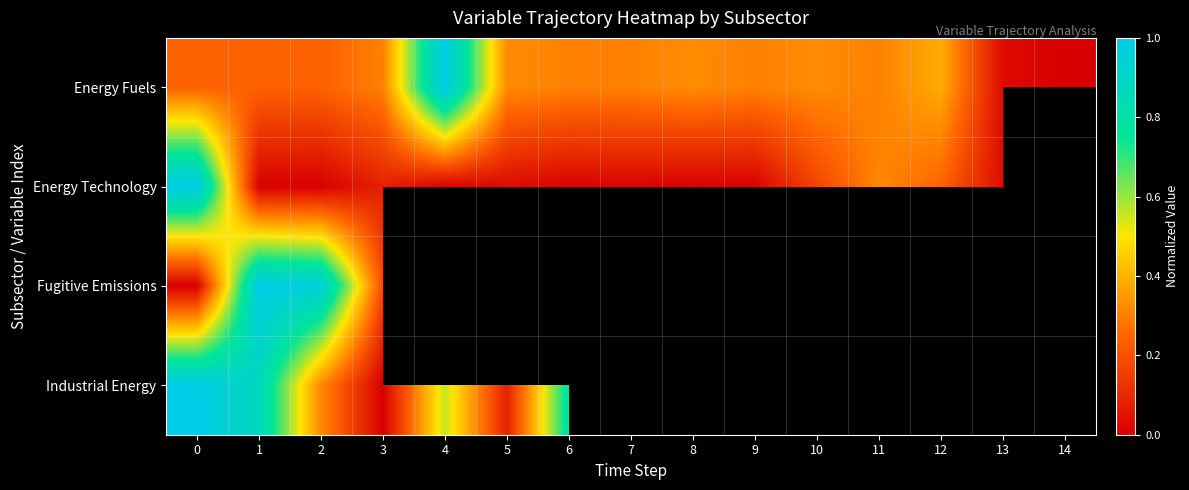

Count the number of categories in the chart.

15